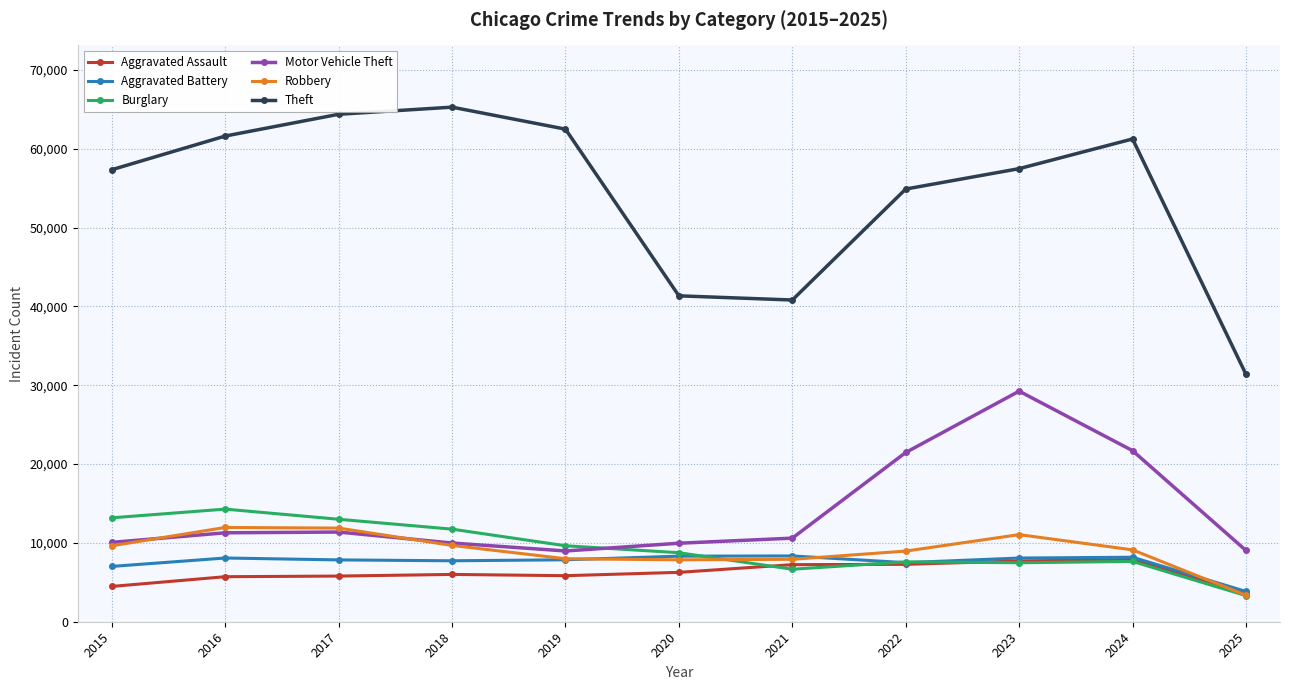

What is the approximate value of Burglary at 2017, to the nearest 50?

13000